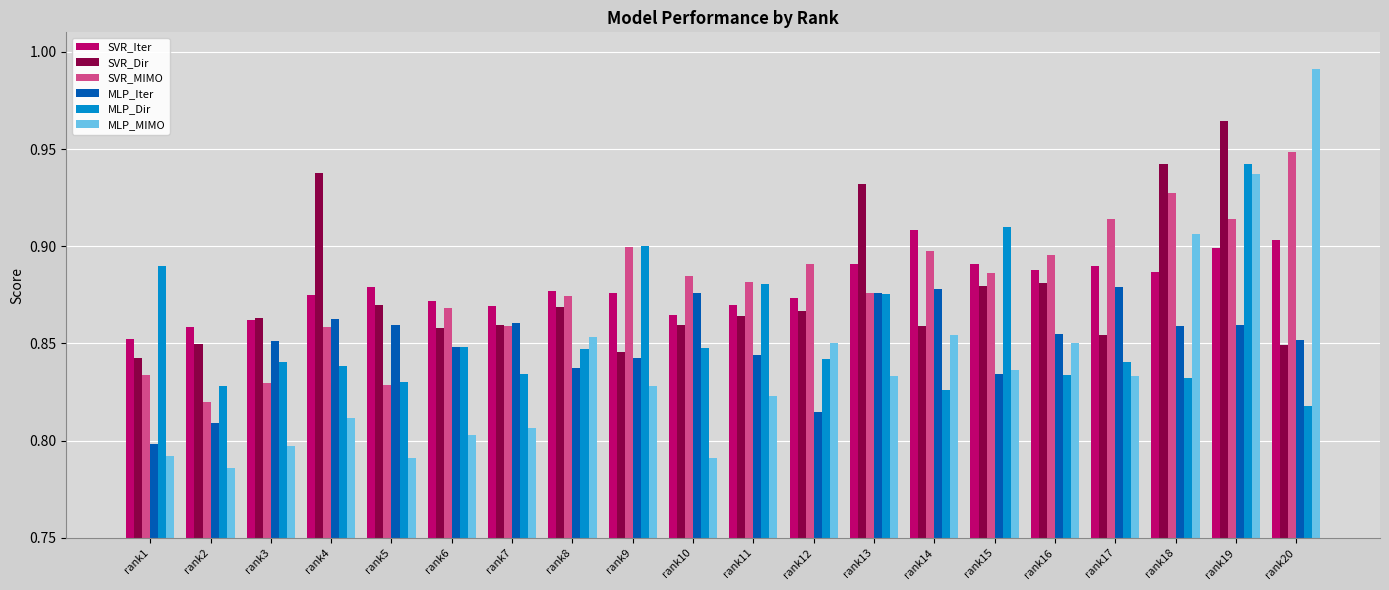

At which category is the sum across all series the highest?

rank19